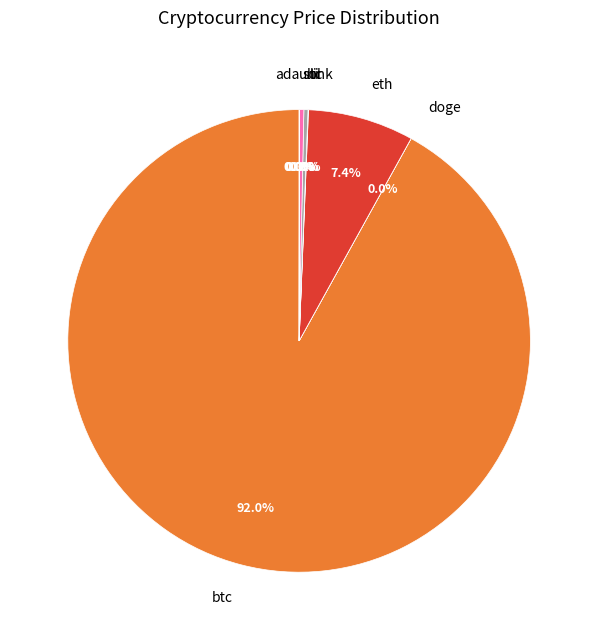

To the nearest percent, what is the average slice percentage?

12%